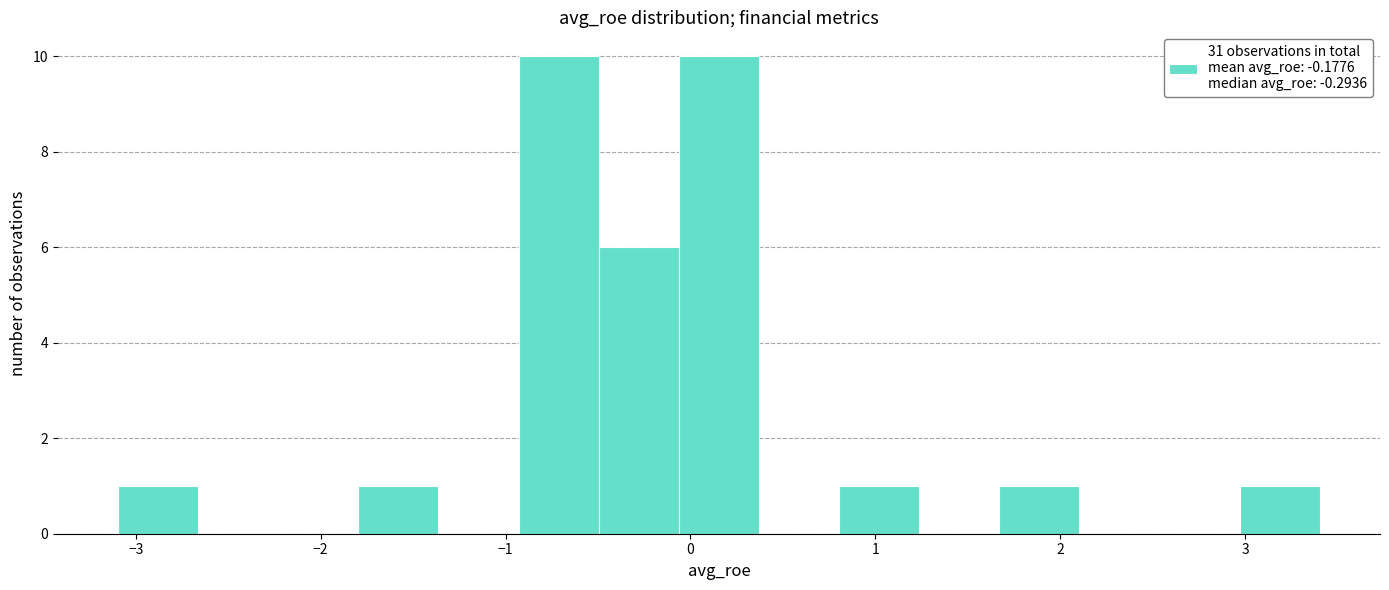

Reading left to right, transcribe this chart: for each bar, give the range it covers on the x-axis and its height. Neither the bar edges nor the heights are printed on the chart, so give them approximately, as read against the axes.

-3.1 to -2.7: 1
-2.7 to -2.2: 0
-2.2 to -1.8: 0
-1.8 to -1.4: 1
-1.4 to -0.9: 0
-0.9 to -0.5: 10
-0.5 to -0.1: 6
-0.1 to 0.4: 10
0.4 to 0.8: 0
0.8 to 1.2: 1
1.2 to 1.7: 0
1.7 to 2.1: 1
2.1 to 2.5: 0
2.5 to 3.0: 0
3.0 to 3.4: 1